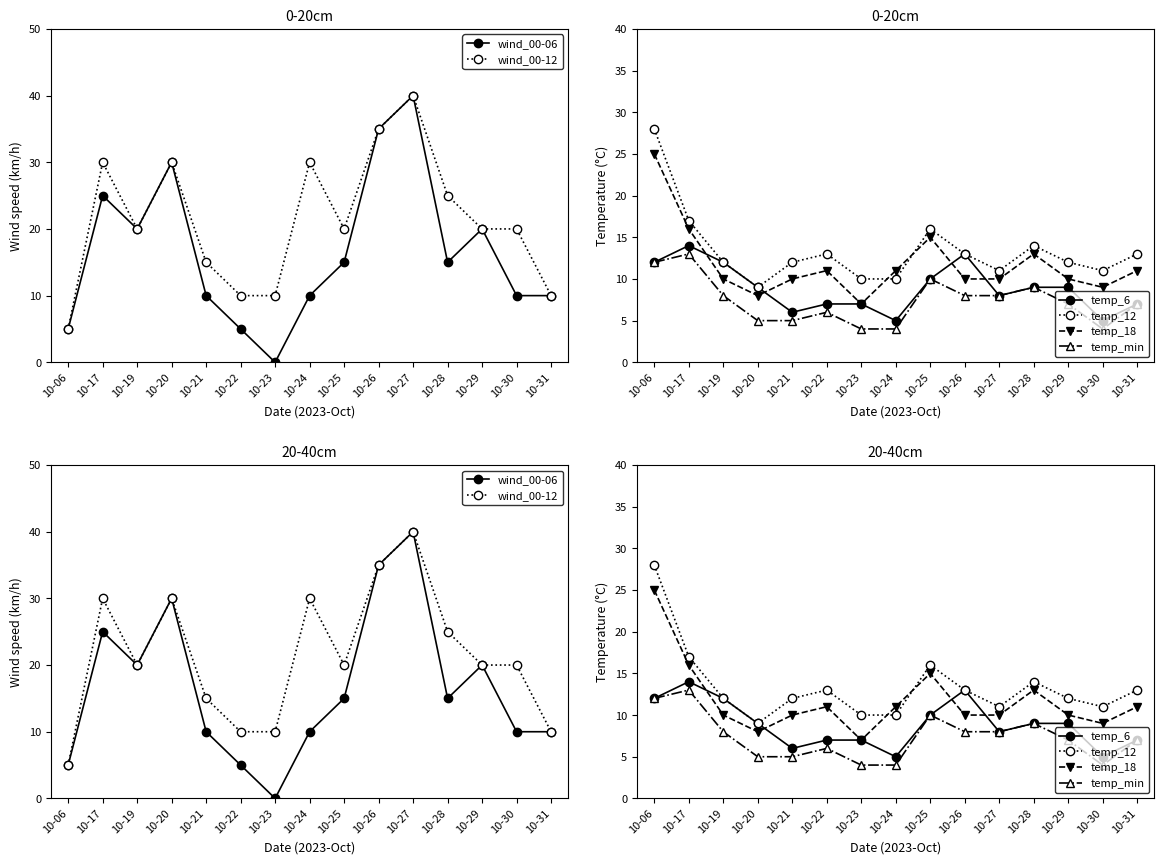

List the series in order of their peak value, highest first.

wind_00-06, wind_00-12, temp_12, temp_18, temp_6, temp_min